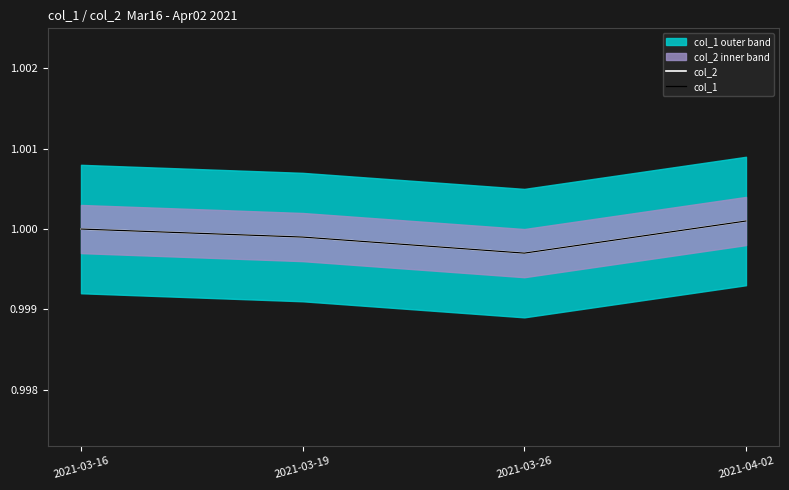

In col_1, how many points are lower than both neighbors (excluding endpoints)?

1